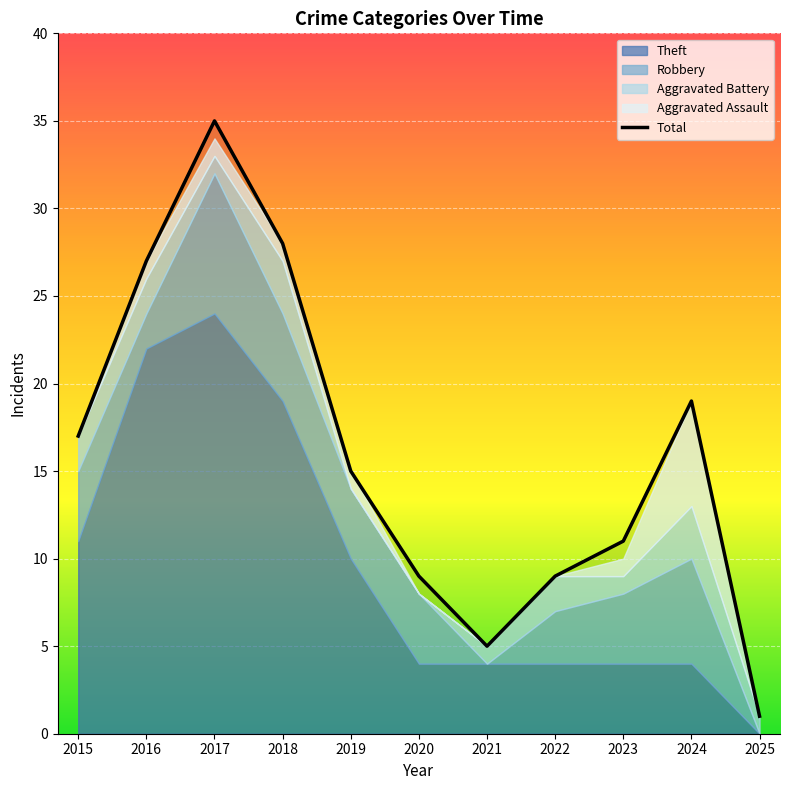

Reading left to right, what are all the values shown in this chart?

17	27	35	28	15	9	5	9	11	19	1